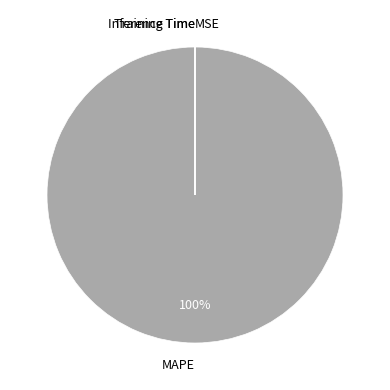

What is the total percentage of Training Time and MAPE?

100.0%